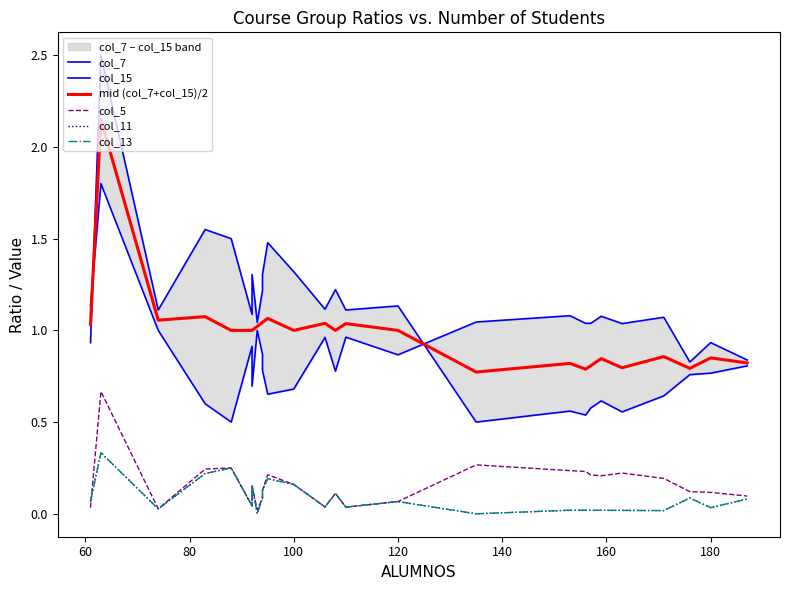

What is the maximum value shown in the chart?

2.5